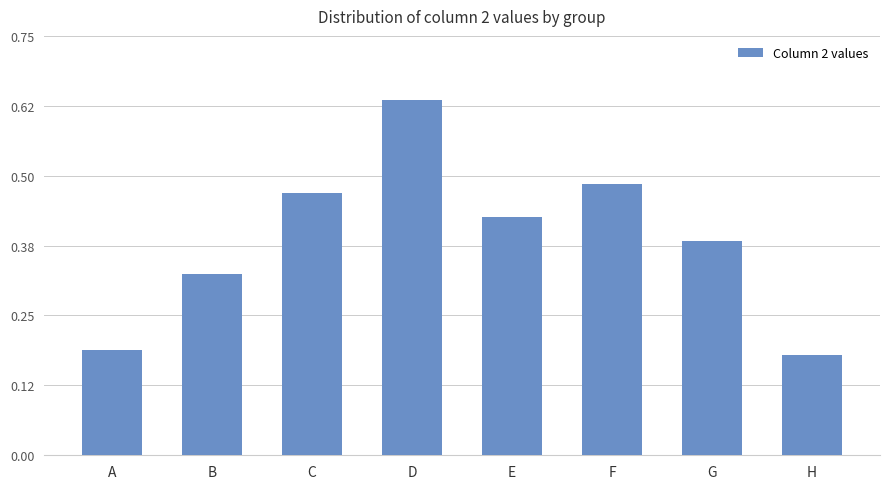

Count the values in the range 0 to 1.

8